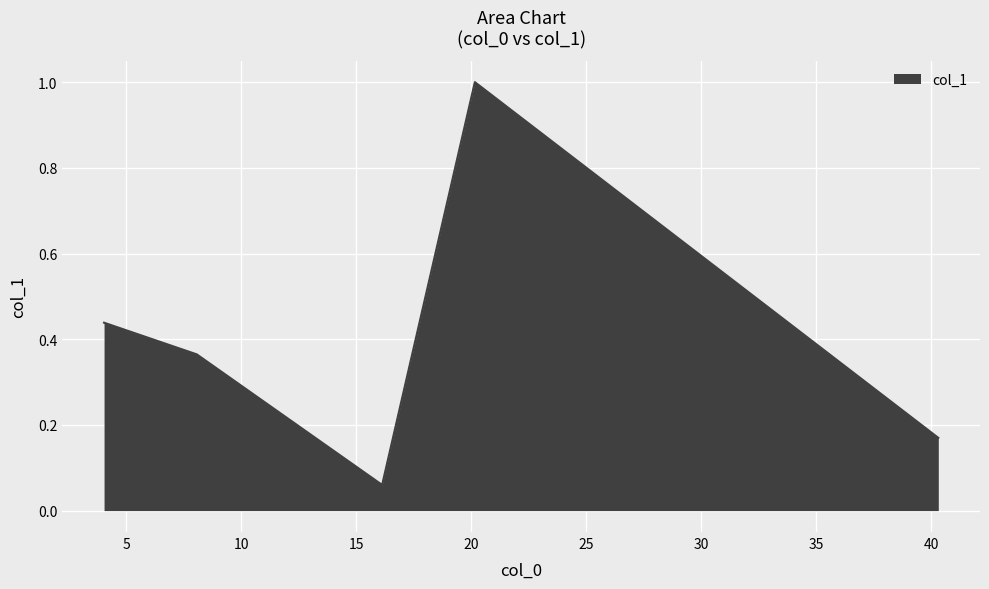

What is the sum of all values?

2.0